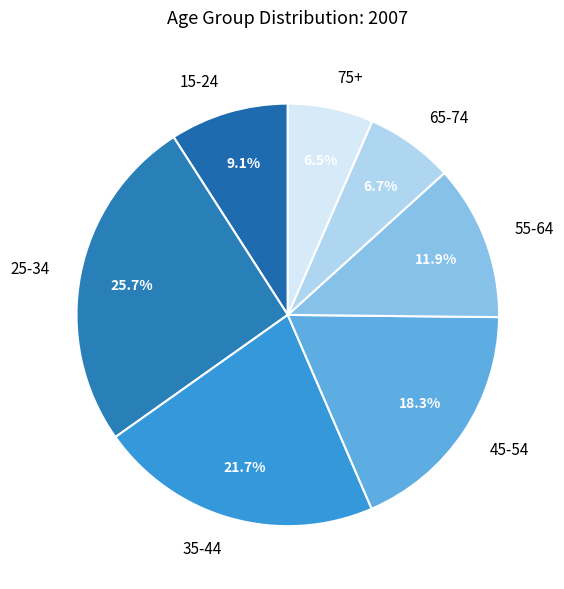

Combined, do 35-44 and 15-24 account for over 50%?

No